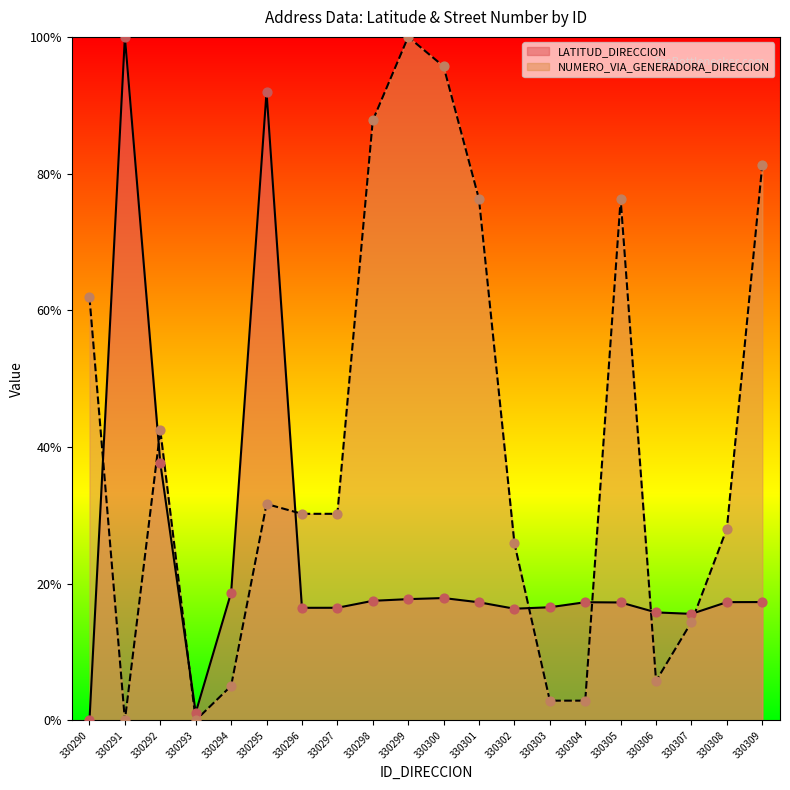

What is the total value across all series at 330303?

0.2